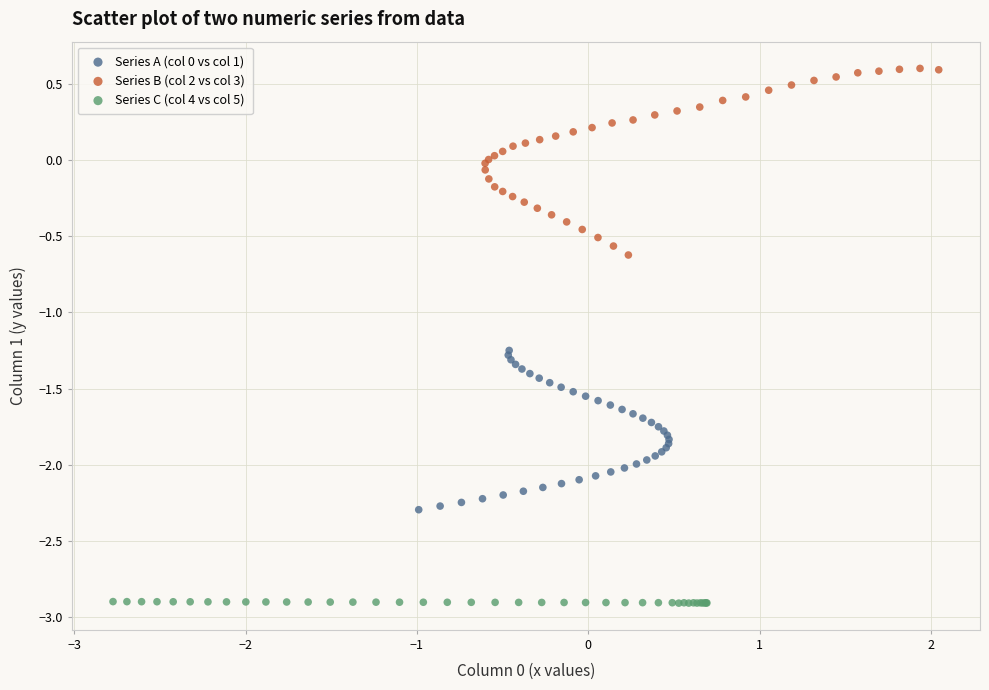

Which series reaches the minimum Y coordinate?

Series C (col 4 vs col 5)